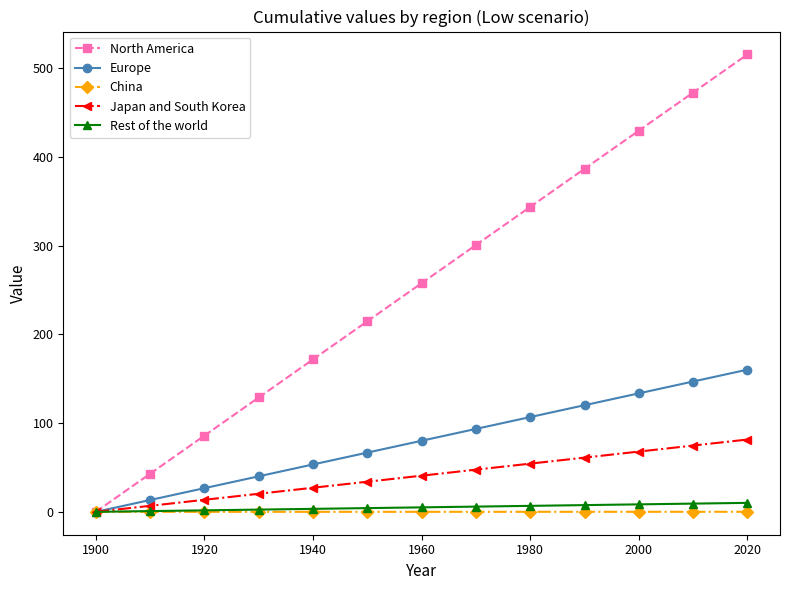

Which series has the largest total across all categories?

North America